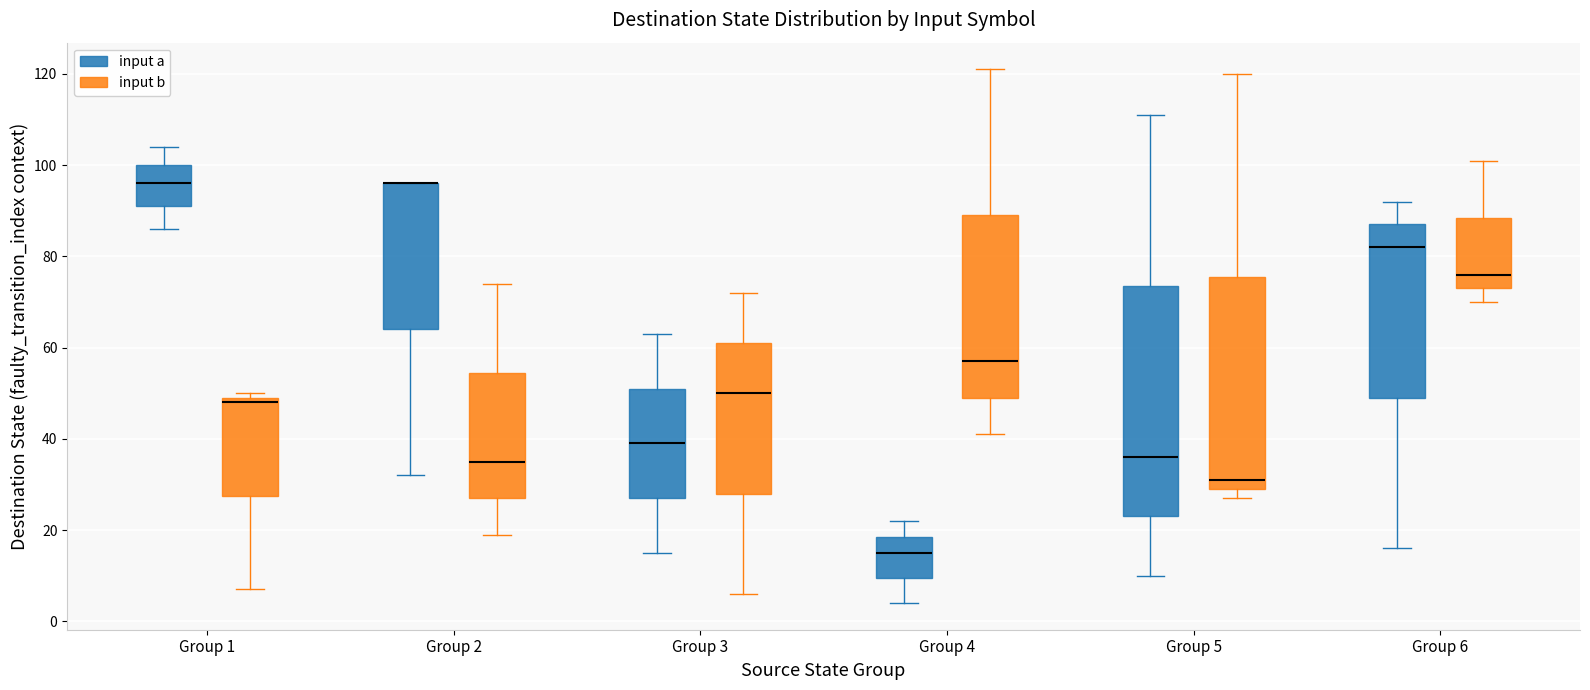

Which box is the tallest, from its lower edge to its upper edge?

Group 5 (input a)